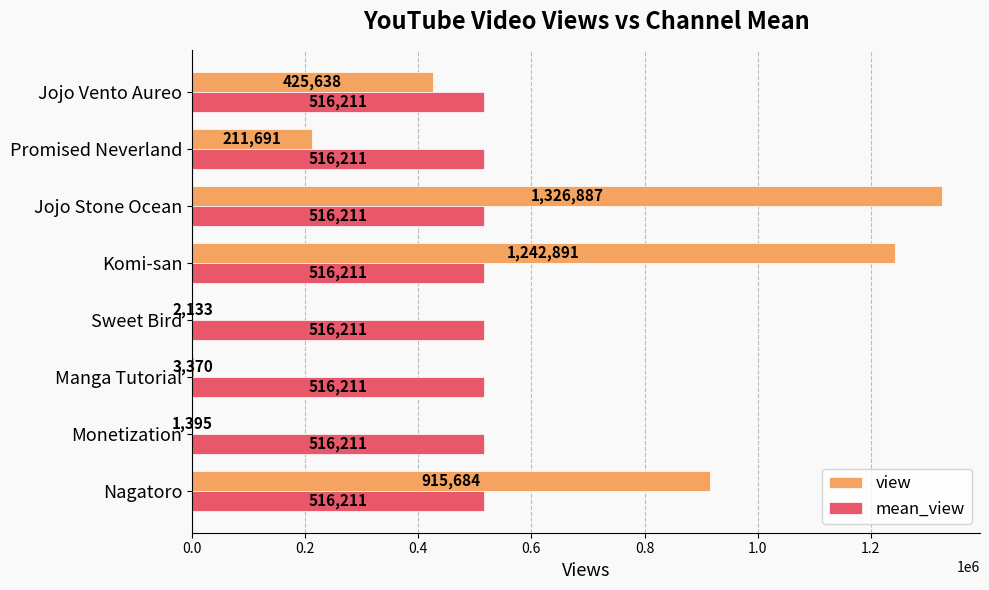

What is the sum of all view values?

4129689